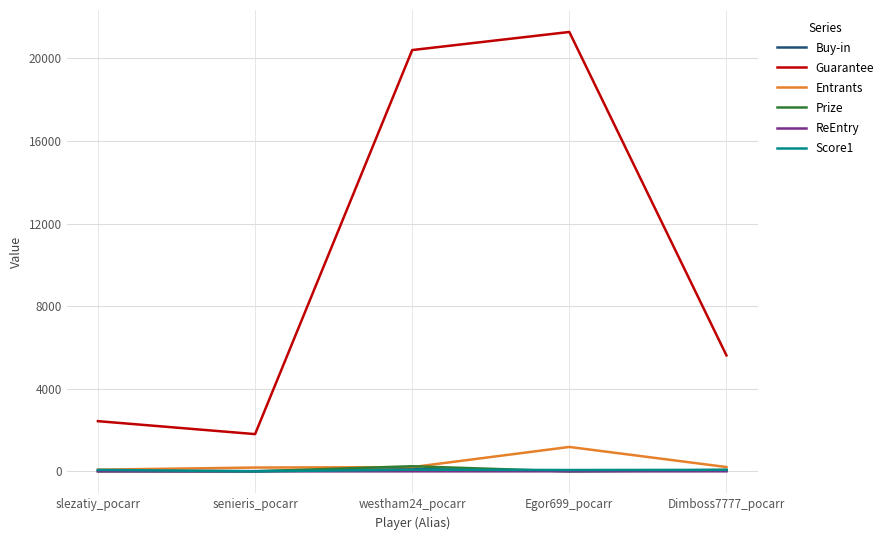

What position from the right is slezatiy_pocarr?

5